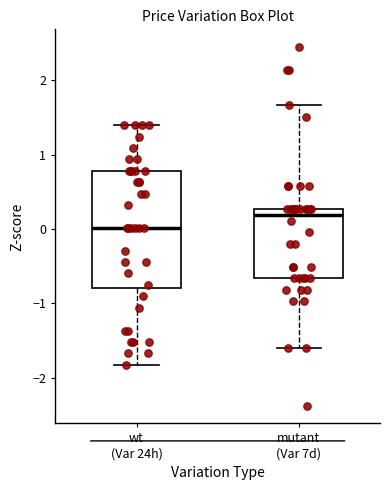

Which box is the tallest, from its lower edge to its upper edge?

wt (Var 24h)